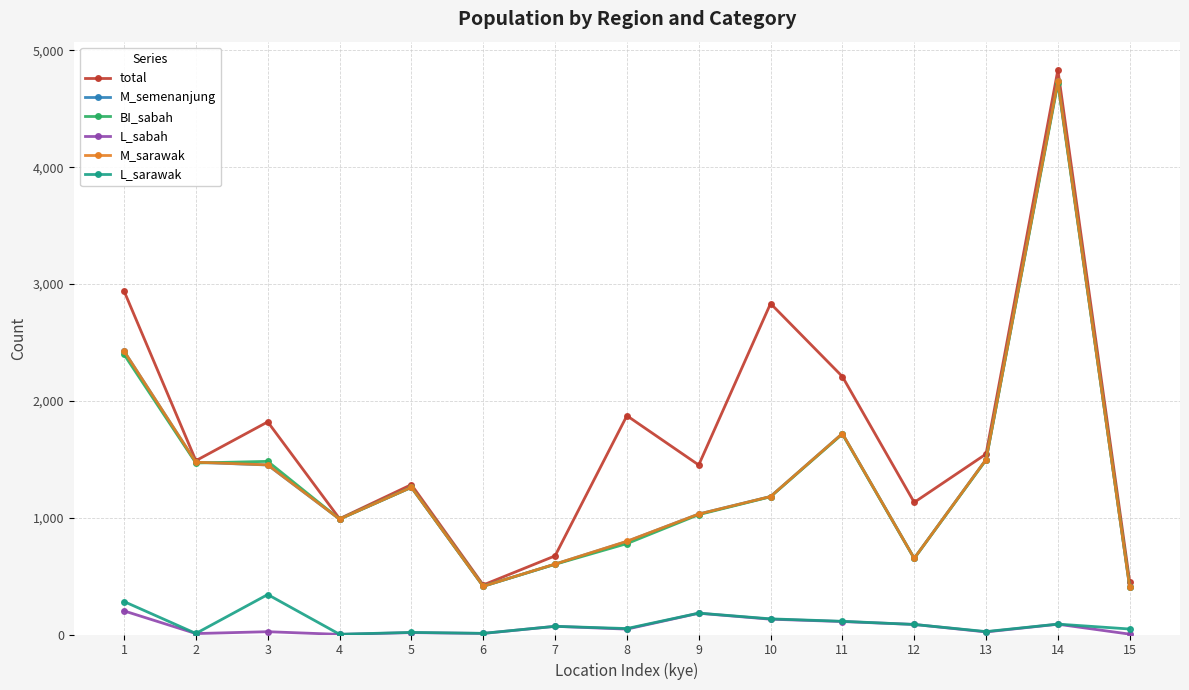

Between 5 and 14, which series saw the biggest shift?

total